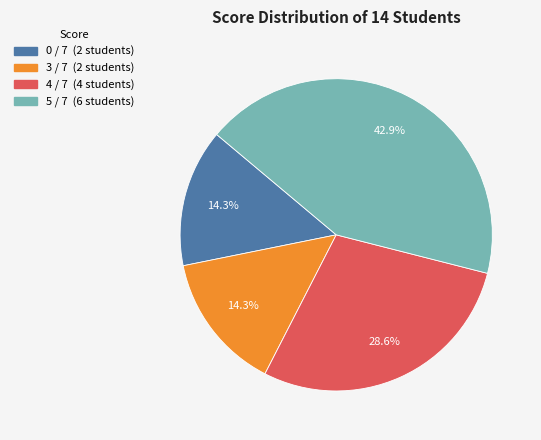

Which category has the biggest portion of the pie?

5 / 7